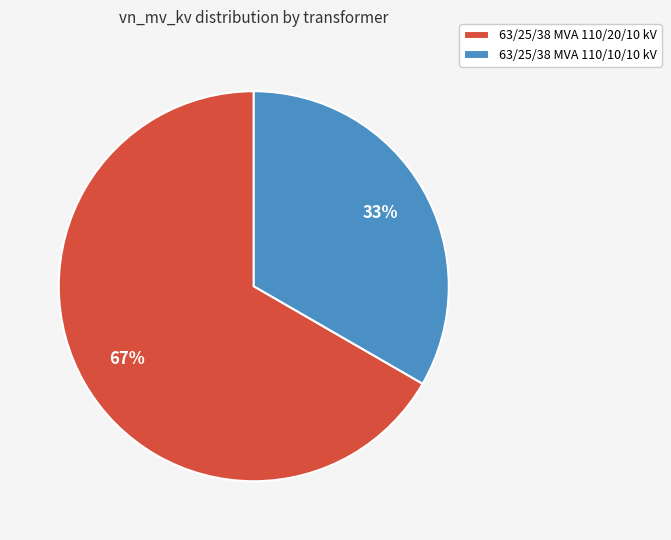

Do 63/25/38 MVA 110/20/10 kV and 63/25/38 MVA 110/10/10 kV together represent more than half of the pie?

Yes